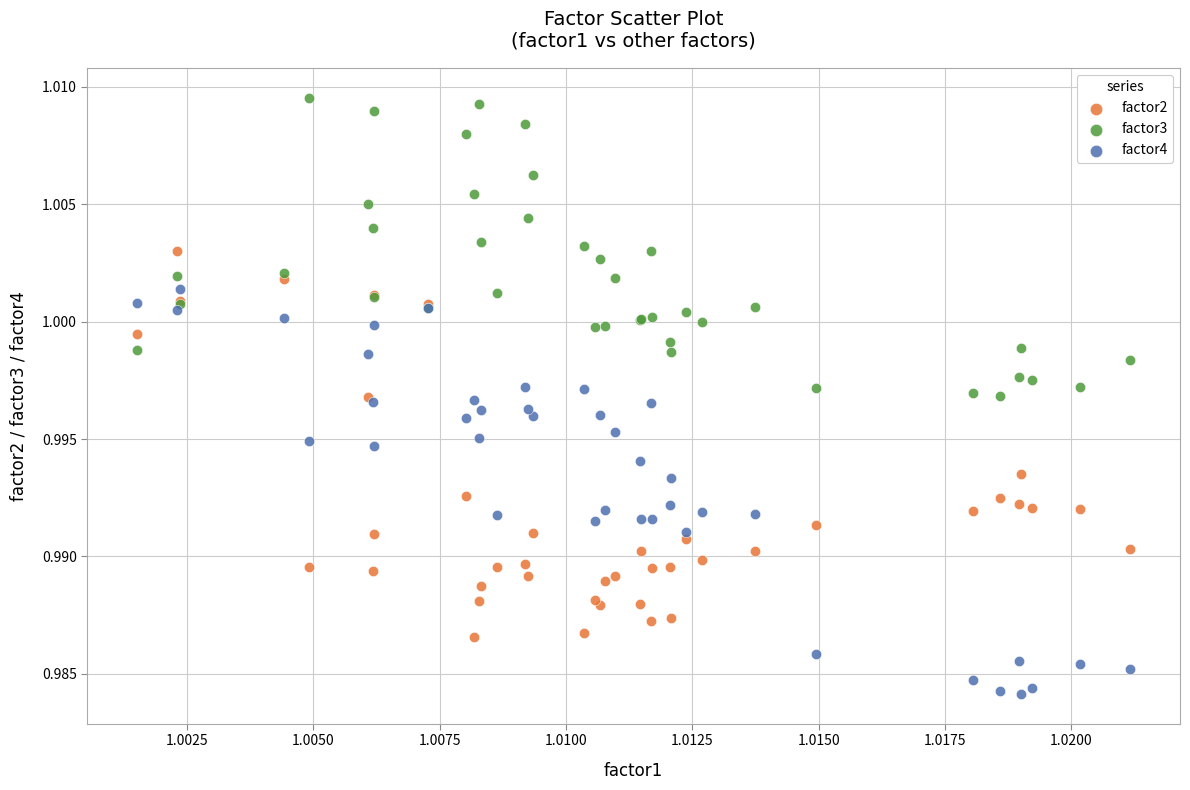

Which series has the largest Y range (max minus min)?

factor4